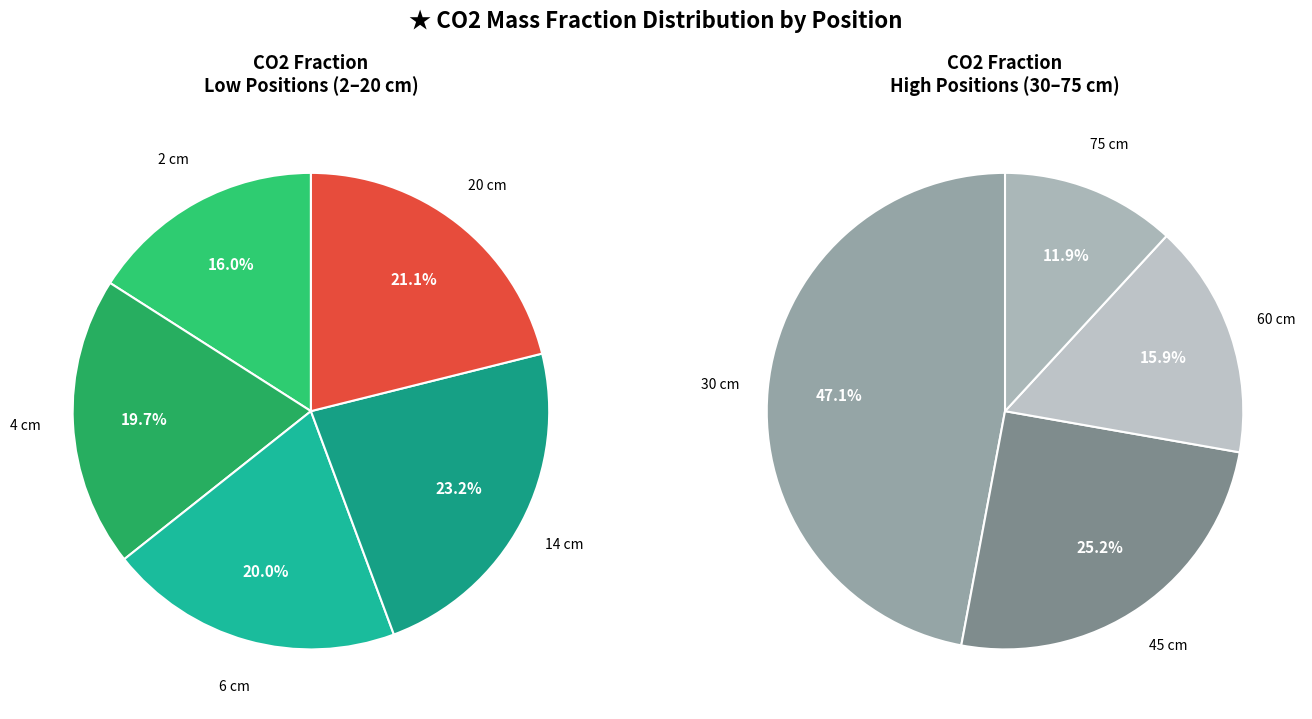

Does 75 account for over 50% of the chart?

No